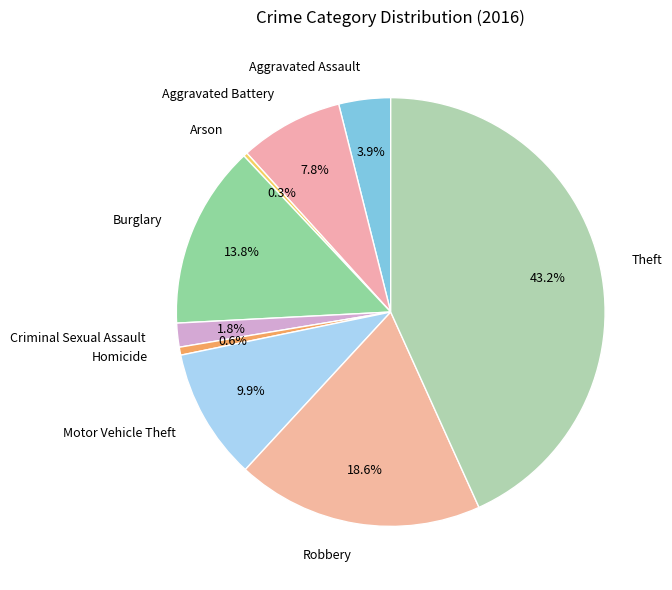

Which has a higher value, Criminal Sexual Assault or Homicide?

Criminal Sexual Assault